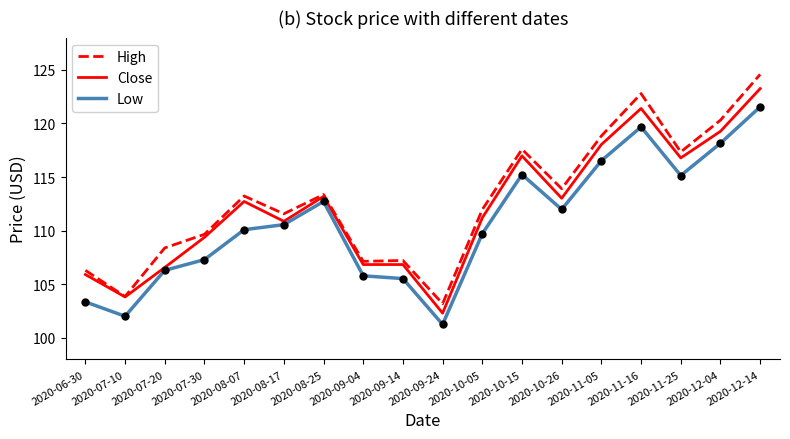

True or false: Low and High cross at least once.

False